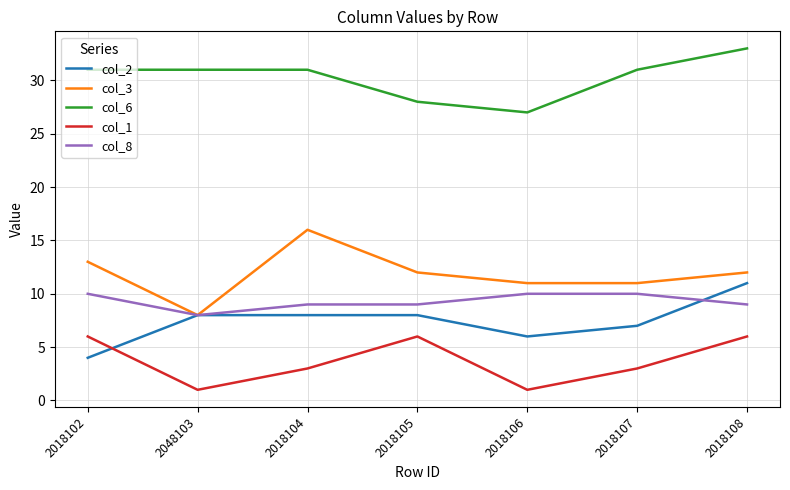

What is the lowest value of the col_8 series?

8